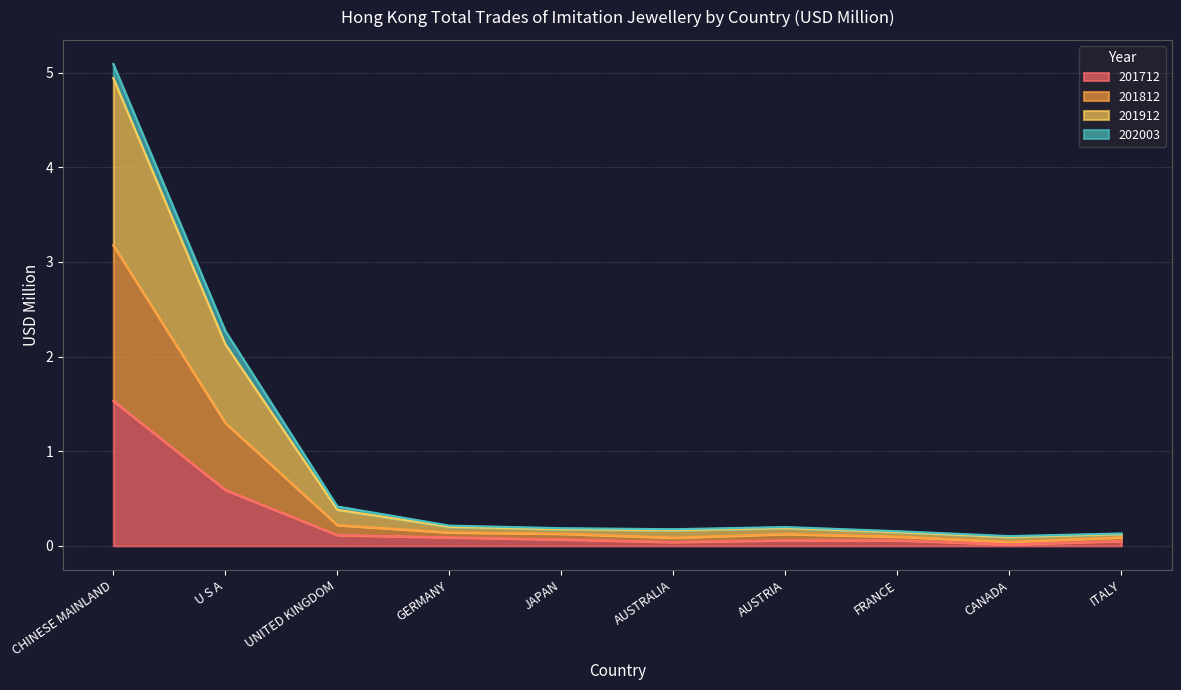

True or false: 201912 and 201812 cross at least once.

False